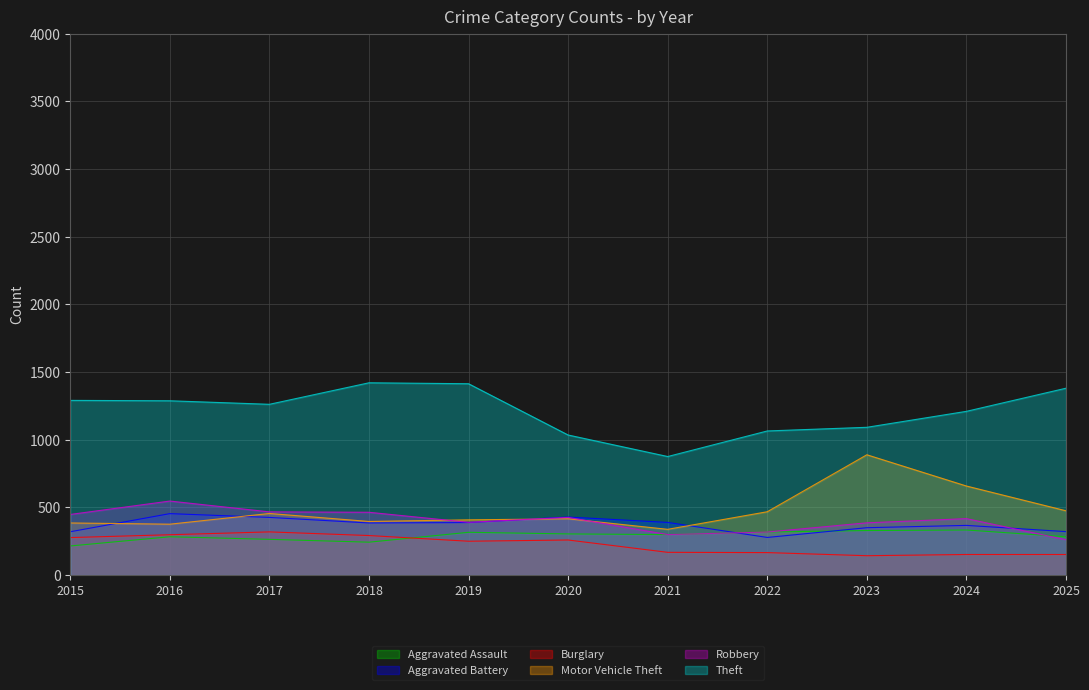

True or false: Aggravated Battery and Theft cross at least once.

False